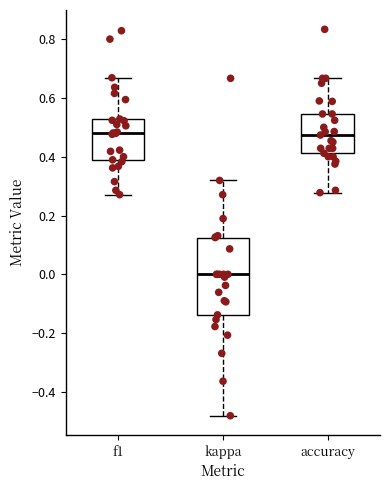

Which box has the lowest median line?

kappa